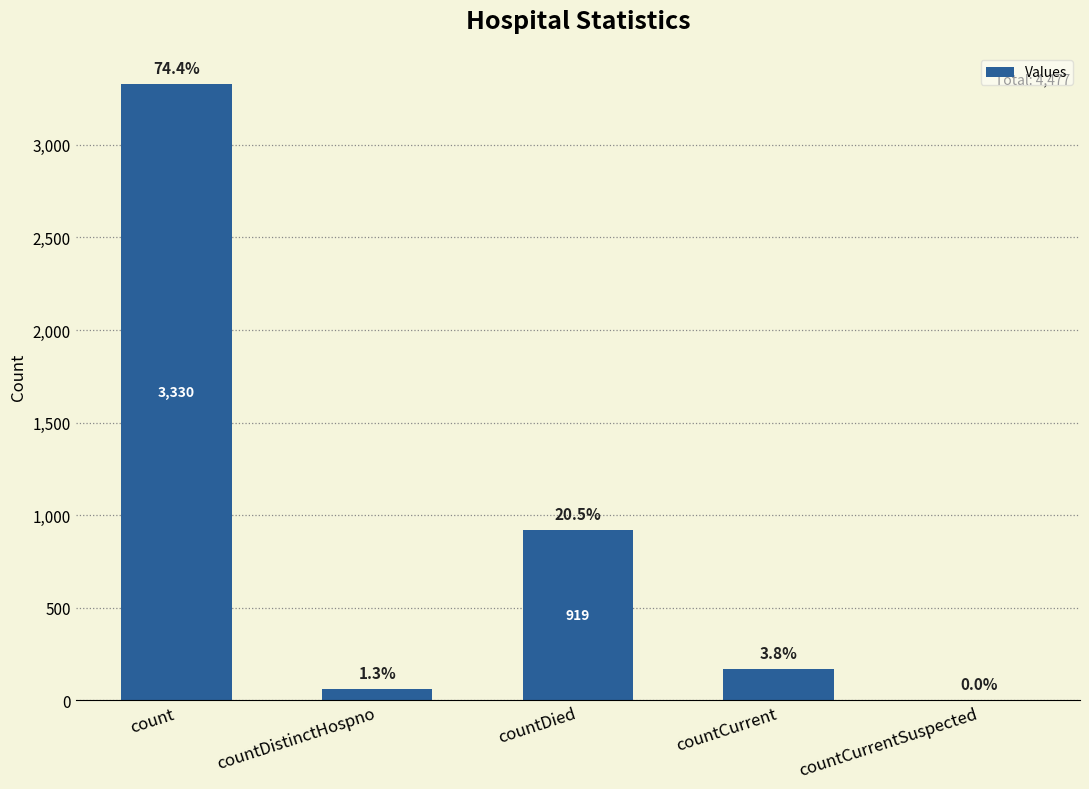

Are the bars horizontal?

No